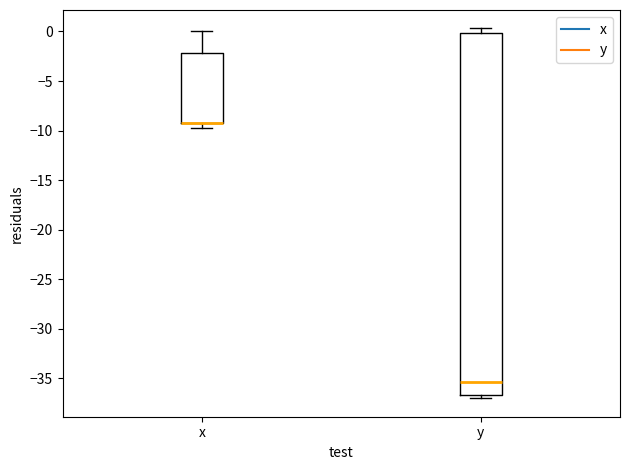

Reading left to right, read every box against the y-axis: the position of its median line, the range the box covers, and the ends of its whiskers. The values are not printed on the chart, so give them approximately, as read against the axis.

x: median -9.0 (drawn on the box's lower edge), box -9.0 to -2.0, whiskers -9.5 to 0.0
y: median -35.5, box -36.5 to 0.0, whiskers -37.0 to 0.5